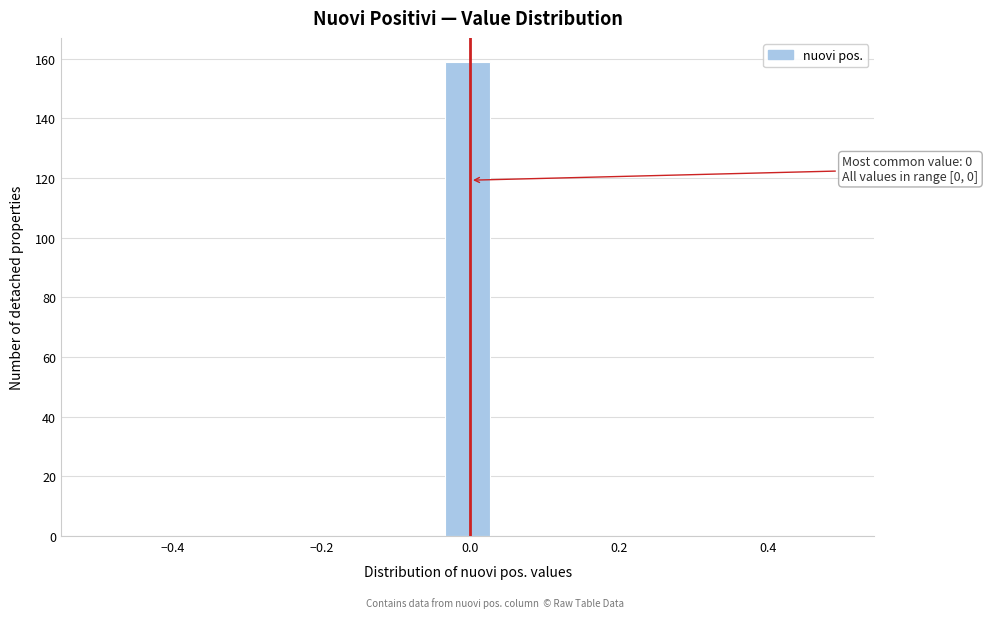

Read against the x-axis, roughly where is the centre of the tallest bar?

0.00